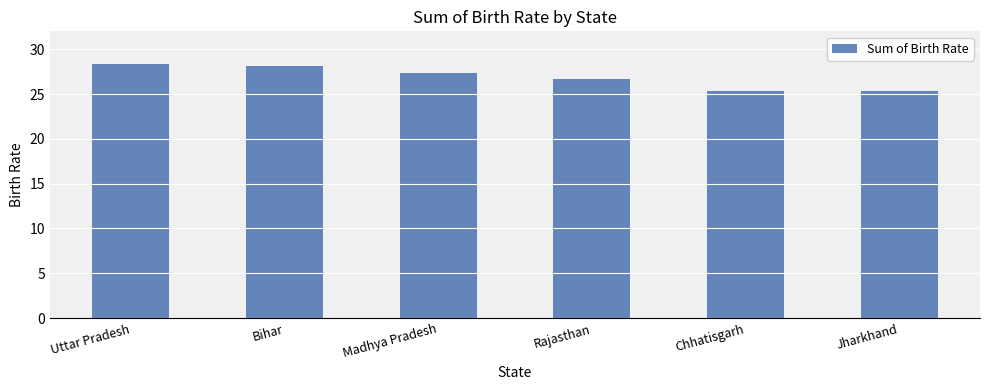

What is the sum of the values at Uttar Pradesh and Madhya Pradesh?

55.6